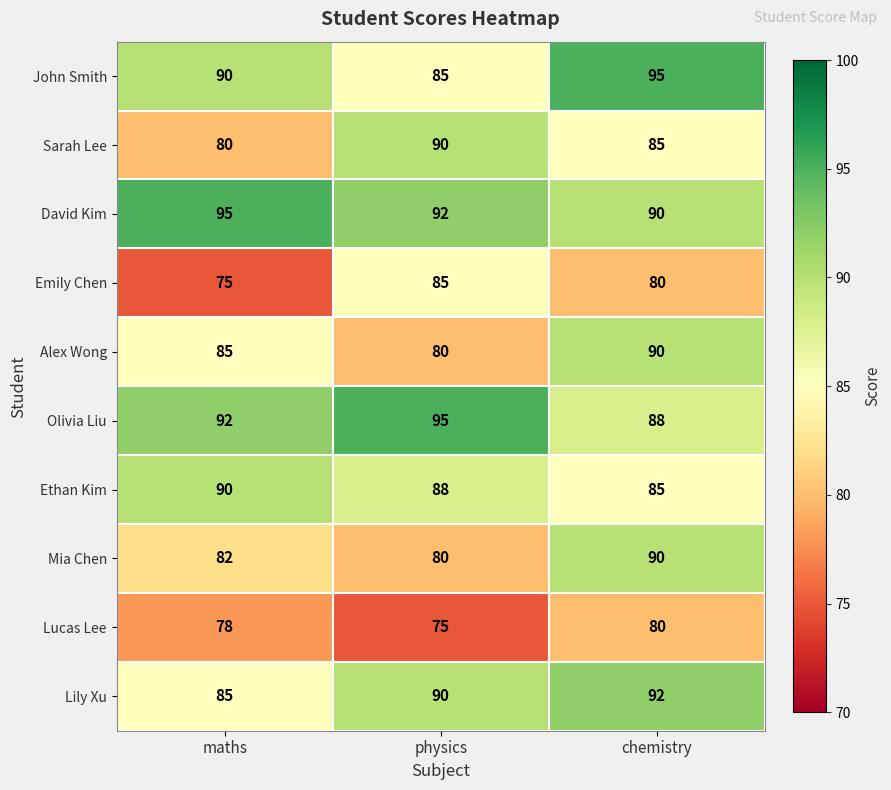

How many distinct data groups are displayed?

10